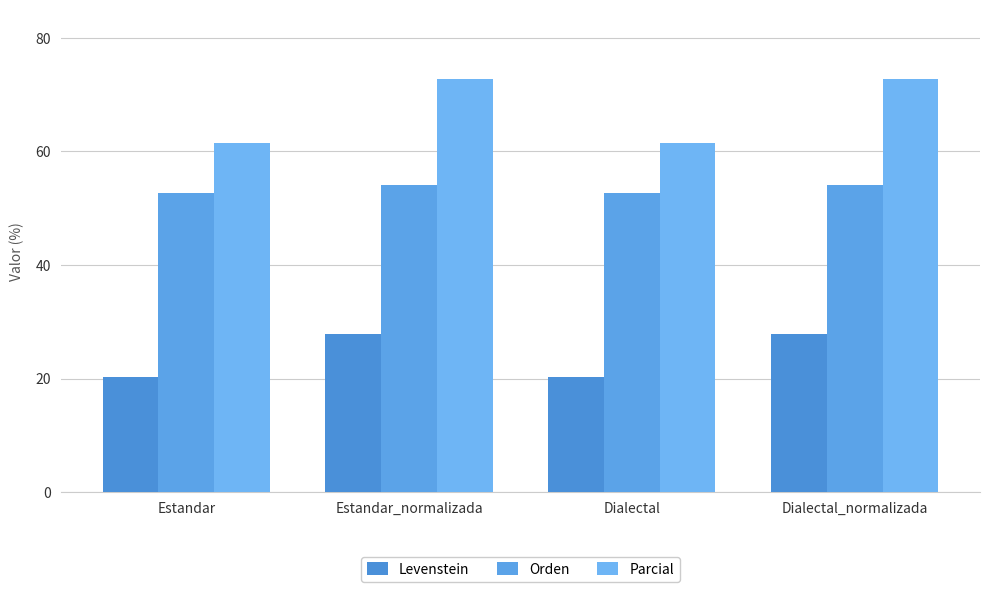

Which category has the highest value in the Levenstein series?

Estandar_normalizada